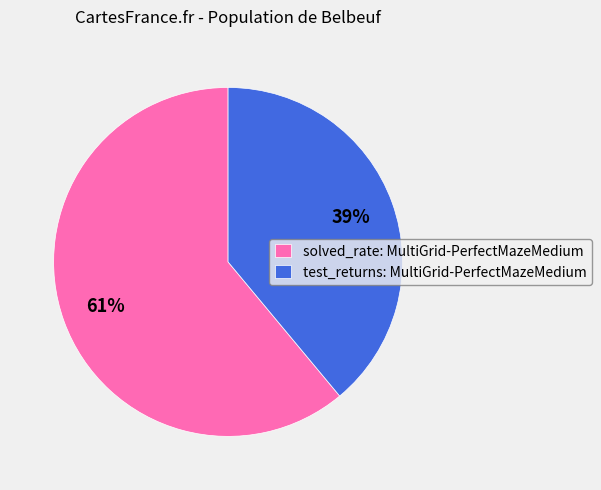

Do solved_rate: MultiGrid-PerfectMazeMedium and test_returns: MultiGrid-PerfectMazeMedium together represent more than half of the pie?

Yes